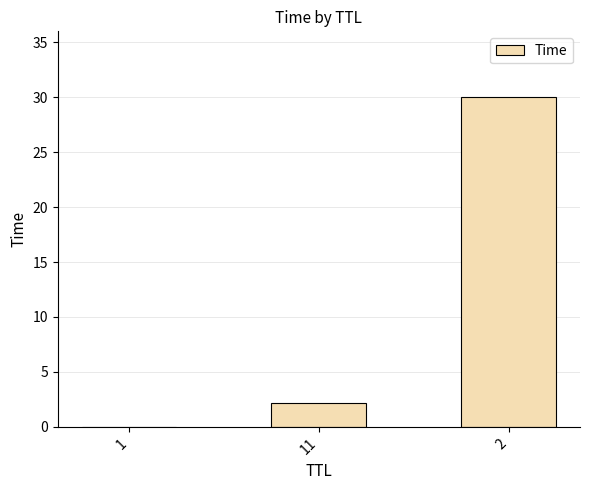

What is the maximum value shown in the chart?

30.0